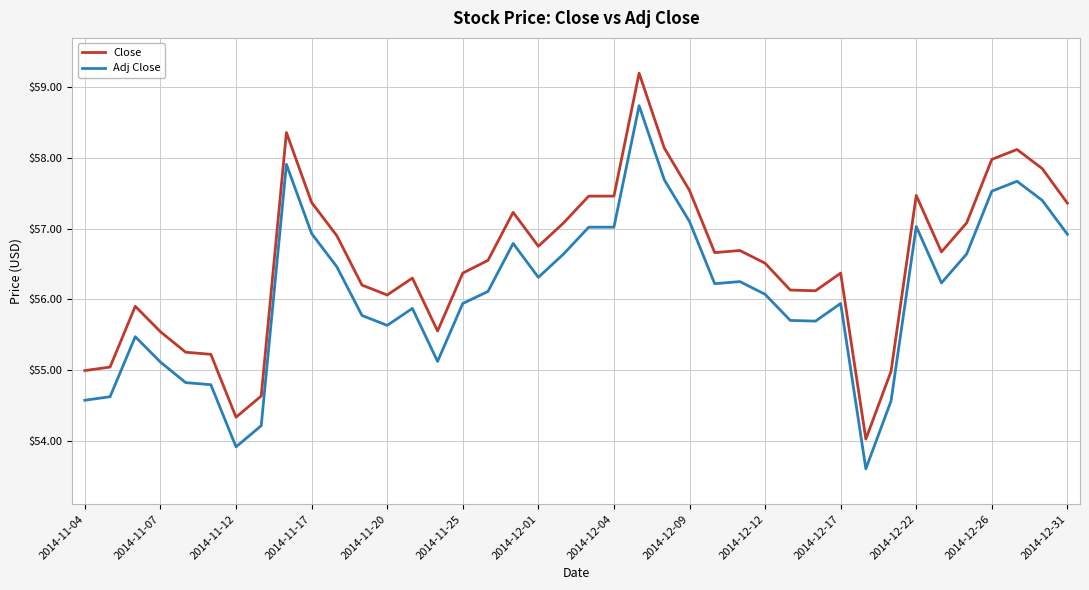

What is the maximum value shown in the chart?

59.2